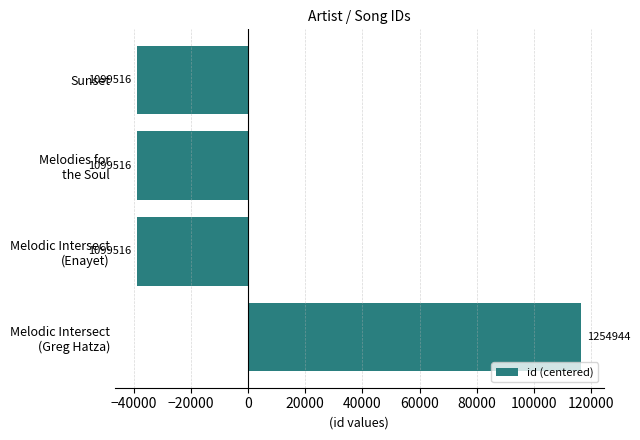

Count the values in the range -38857 to 116571.

4